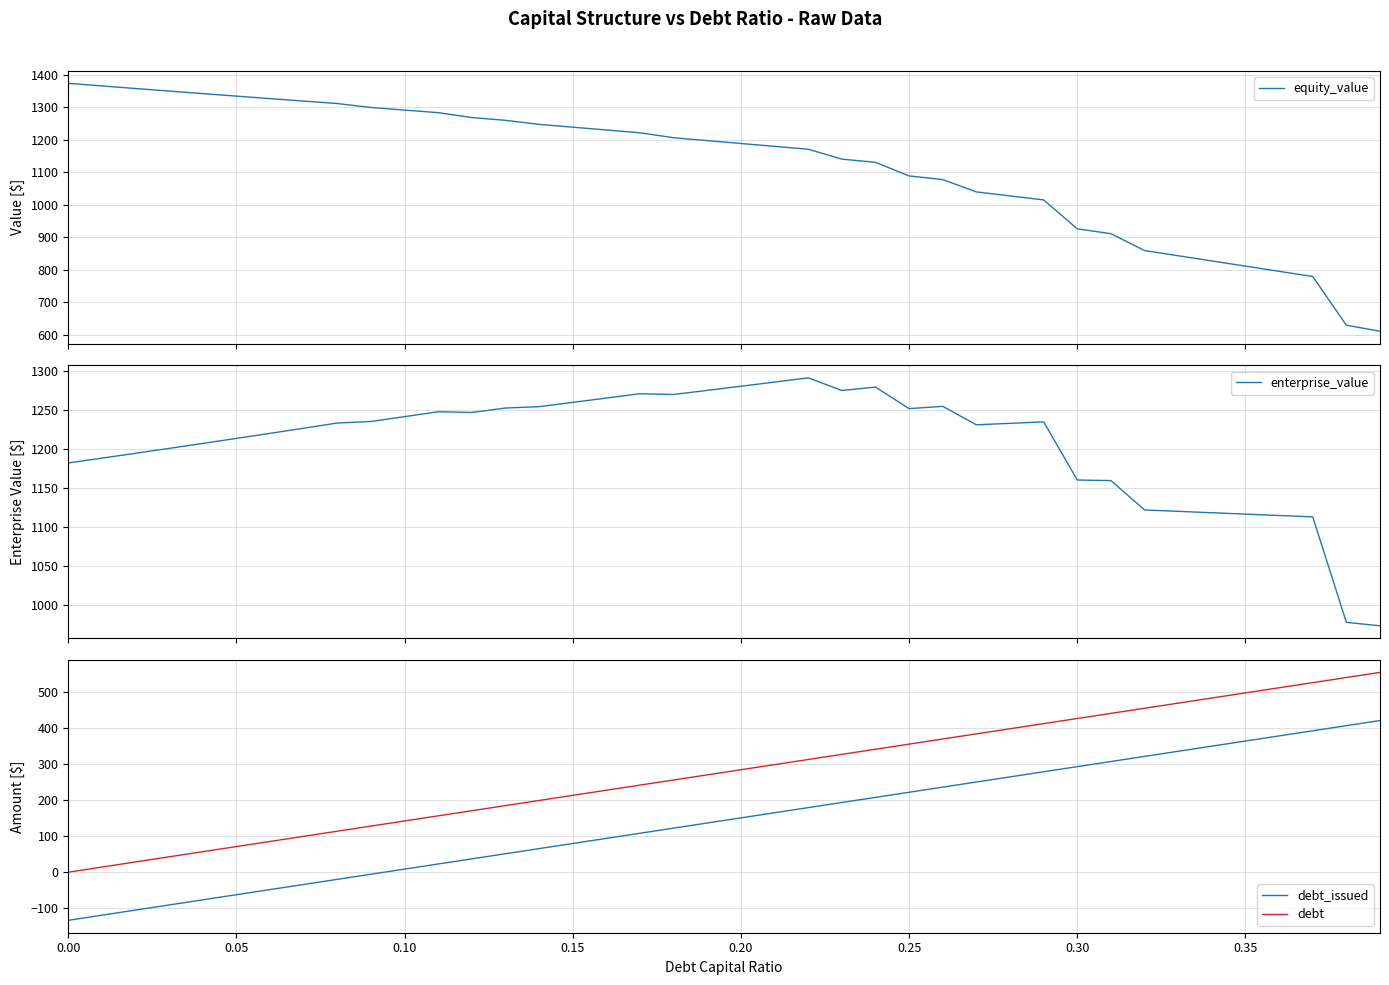

How many negative values does the debt_issued series have?

10